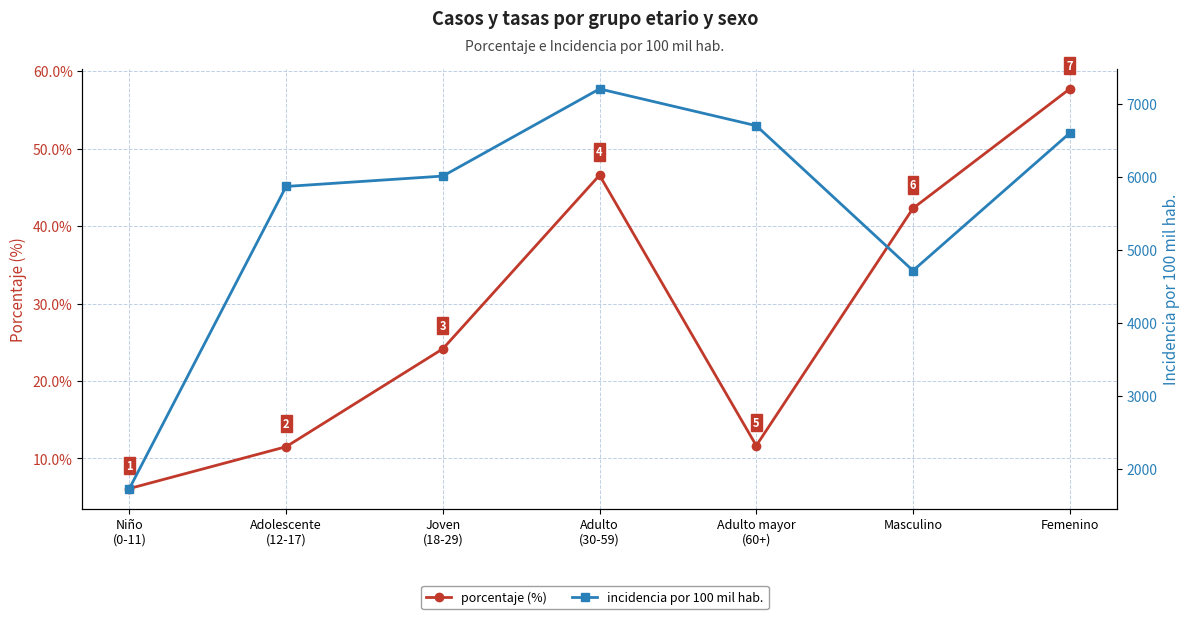

At which label does incidencia_100mil_hab reach its minimum?

Niño
(0-11)